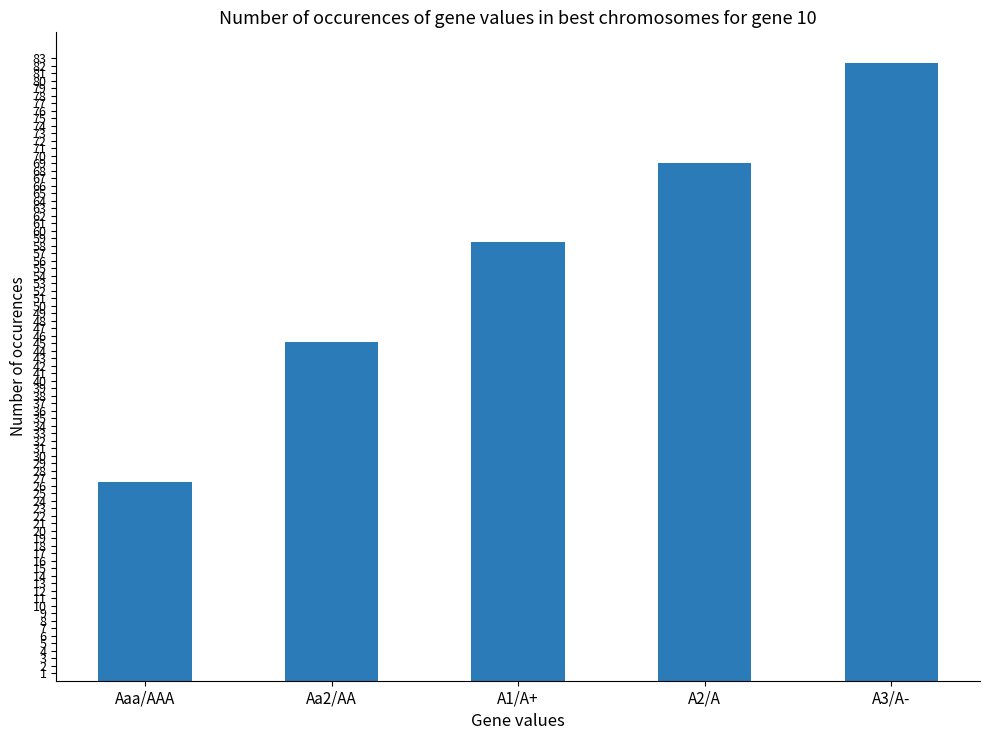

Rank the categories by value from lowest to highest.

Aaa/AAA, Aa2/AA, A1/A+, A2/A, A3/A-